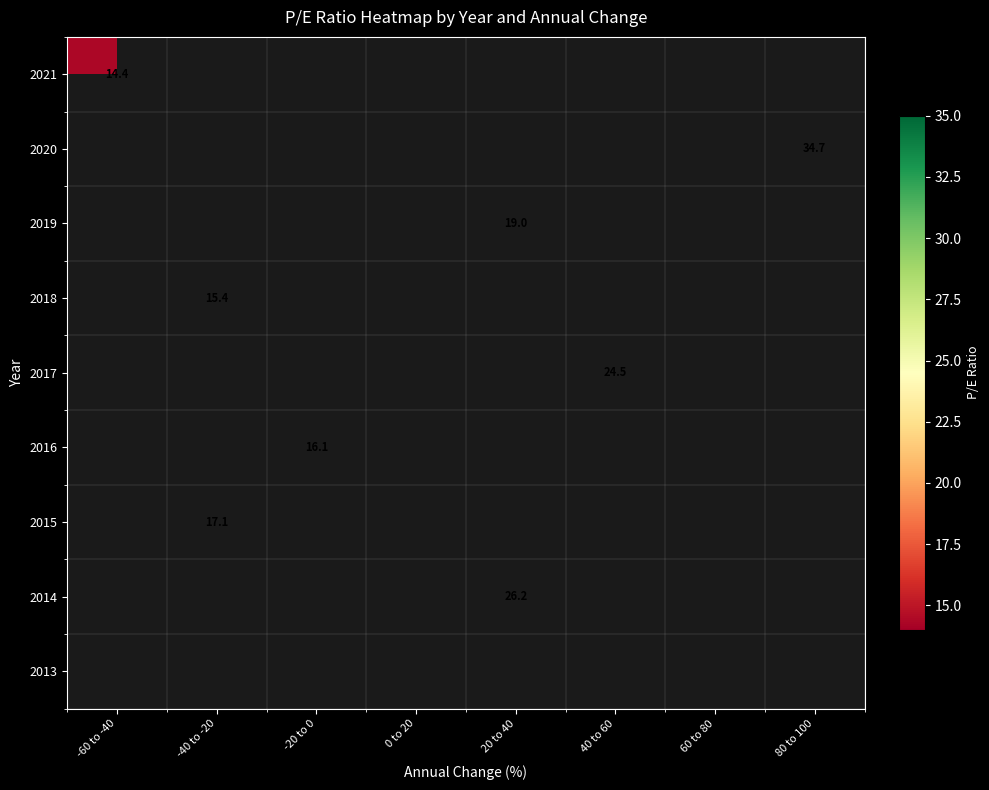

What is the greatest value displayed?

34.7